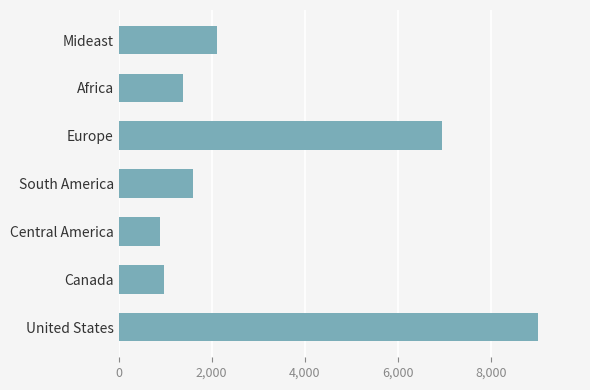

List the labels in order of value, smallest first.

Central America, Canada, Africa, South America, Mideast, Europe, United States